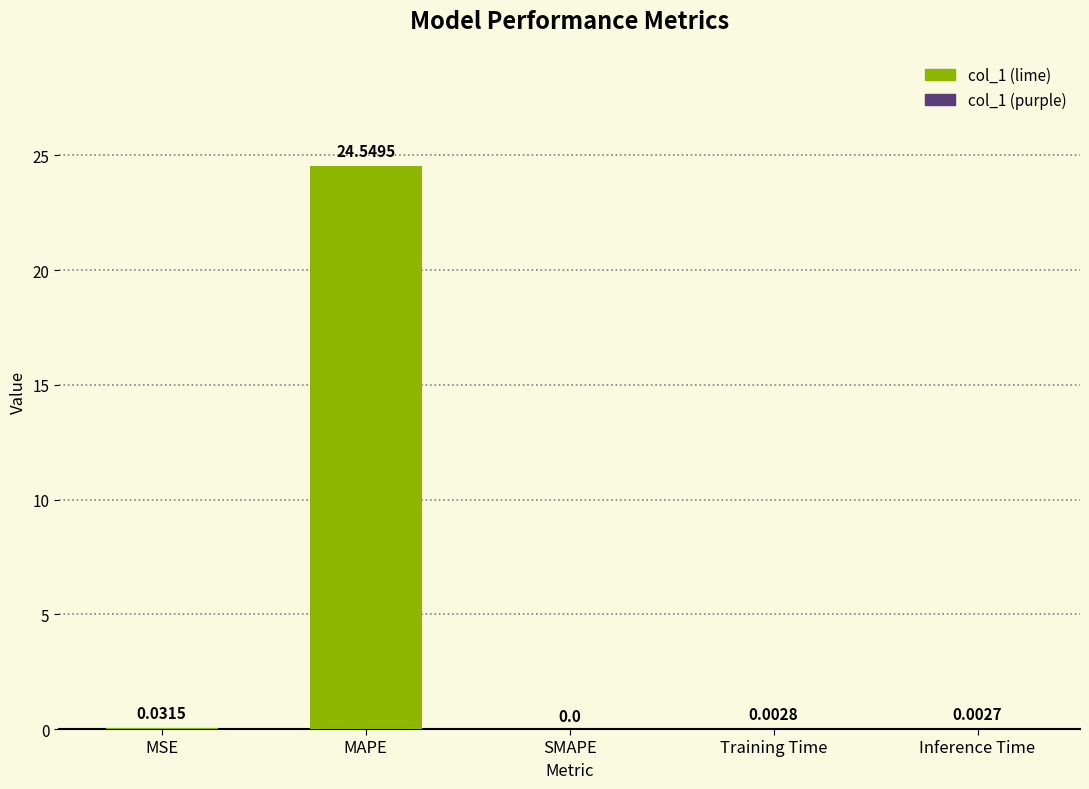

At which label is the value closest to 12?

MSE